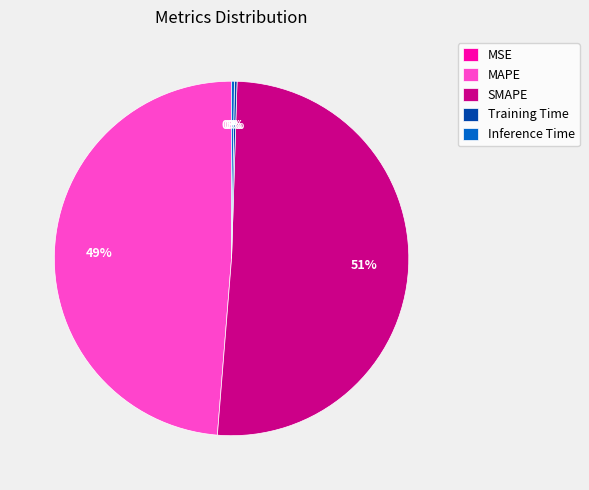

The SMAPE slice represents 51% of the pie. True or false?

True